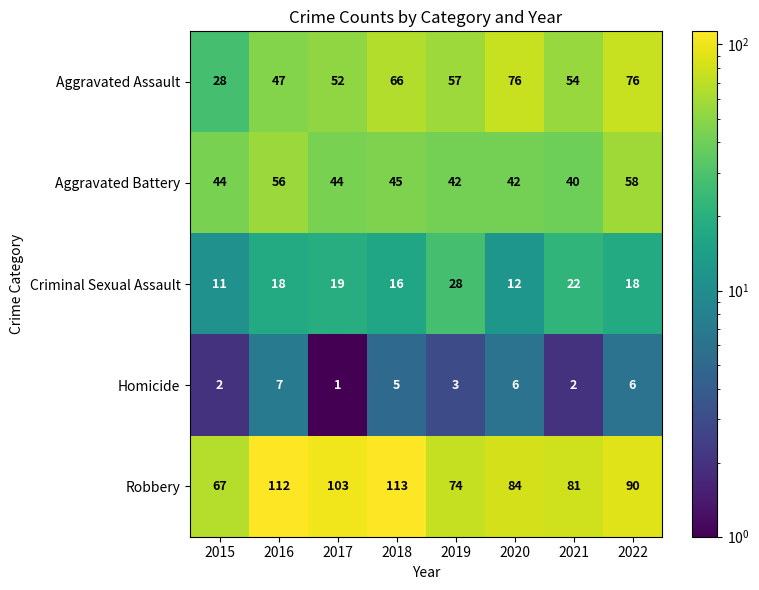

What is the total value across all series at 2017?

219